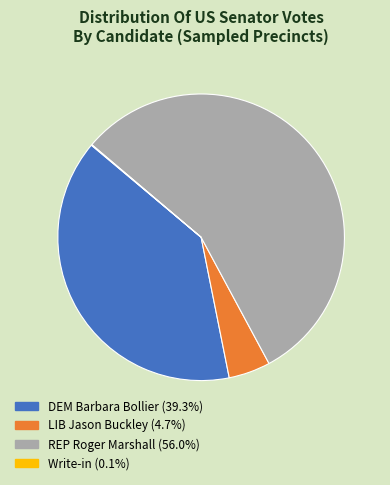

Do LIB Jason Buckley and REP Roger Marshall together represent more than half of the pie?

Yes